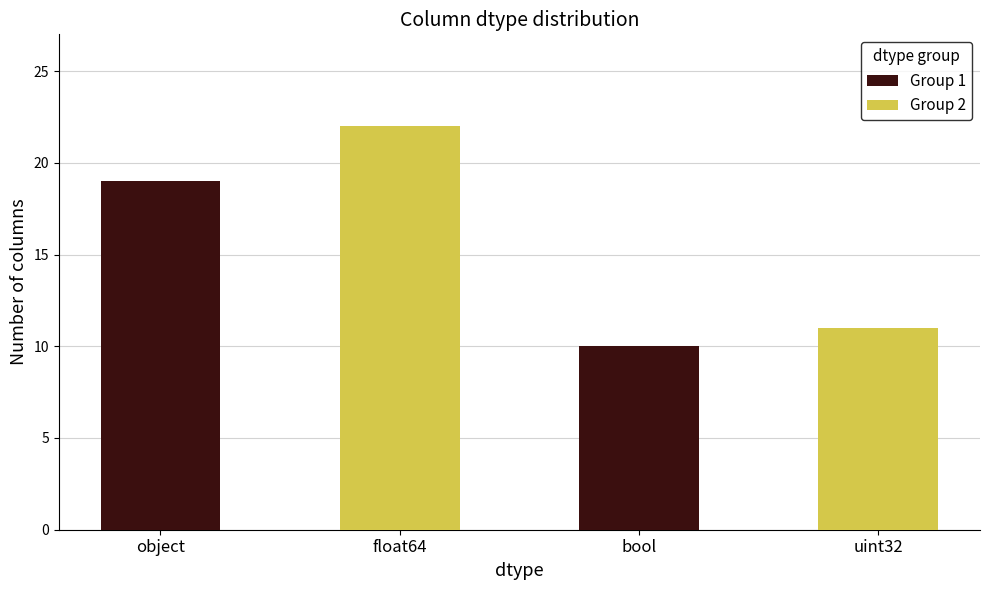

List the series in order of their peak value, highest first.

Group 2, Group 1